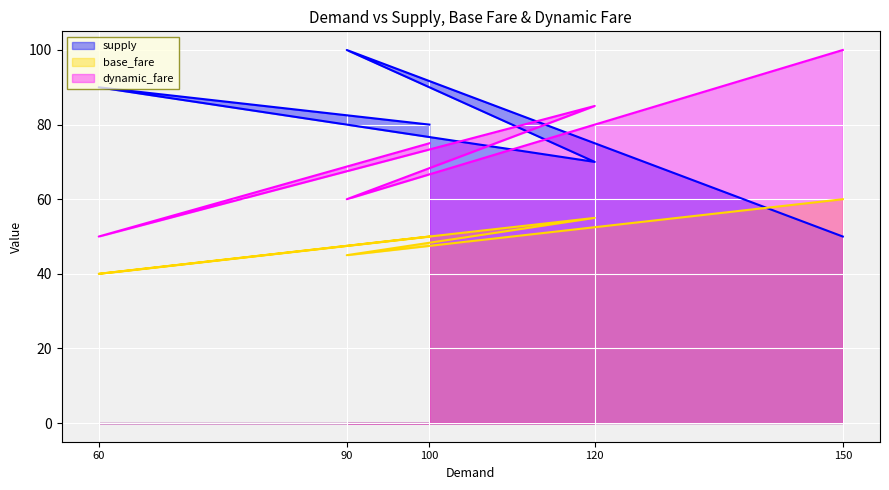

Which label corresponds to the largest value in the chart?

90